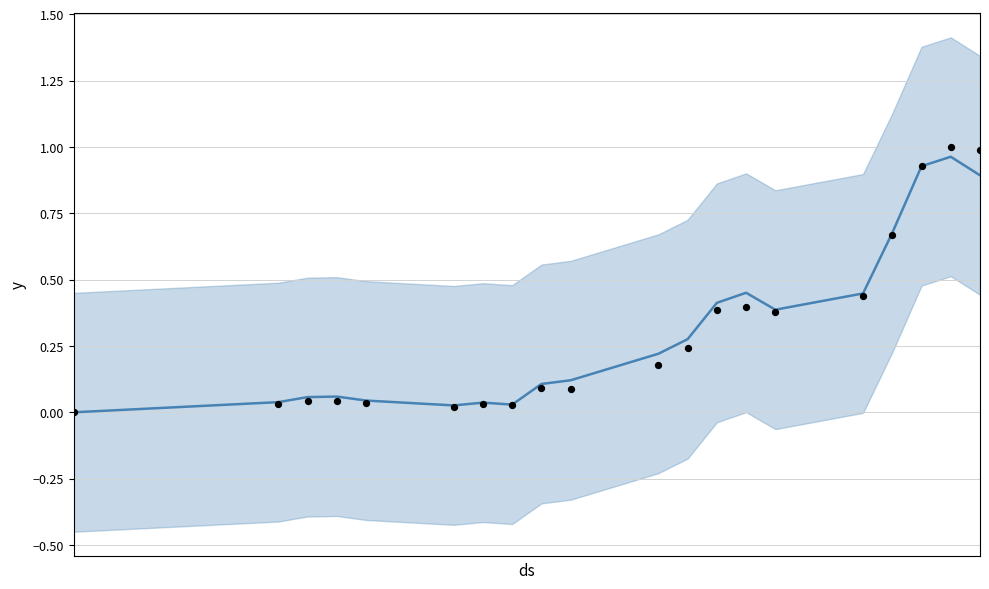

Which series reaches the maximum Y coordinate?

actual